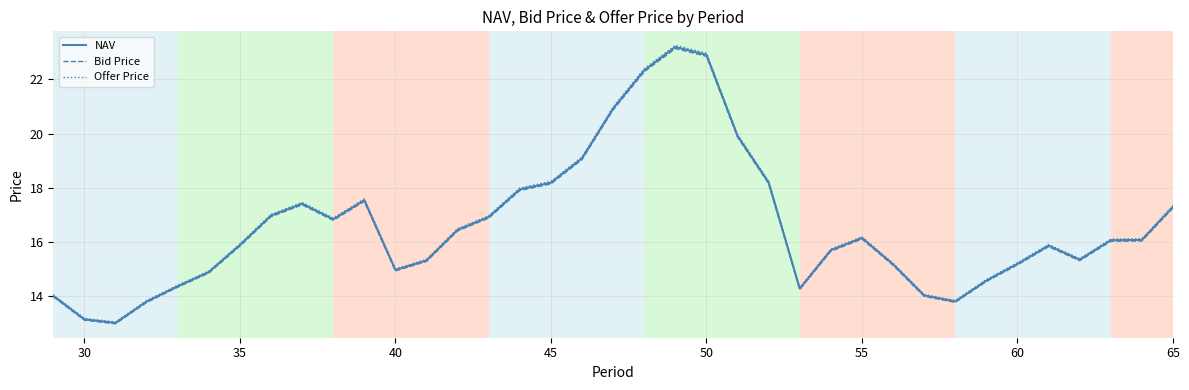

Which series has the largest range (max minus min)?

Offer Price